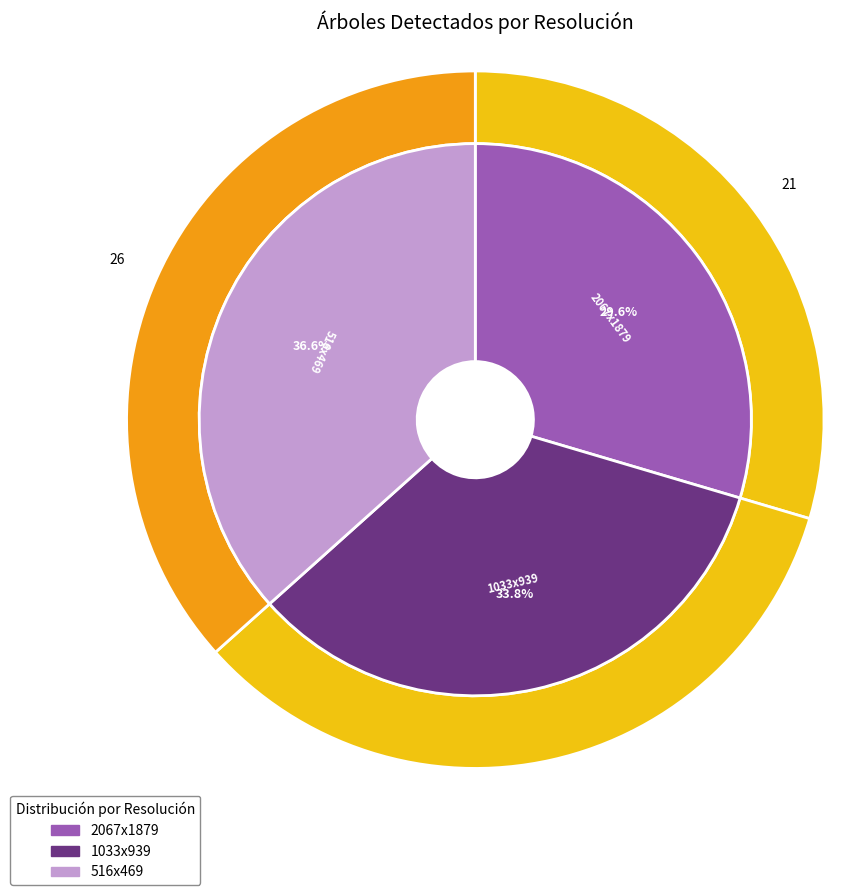

What is the change in value from 1033x939 to 516x469?

+2